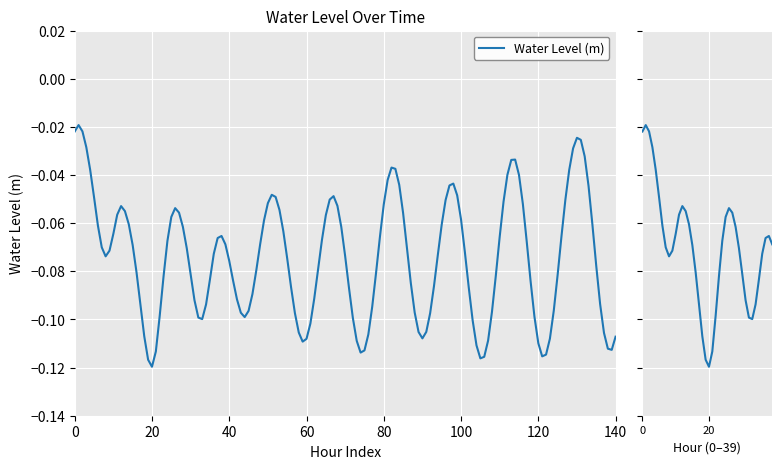

What is the average value?

-0.1